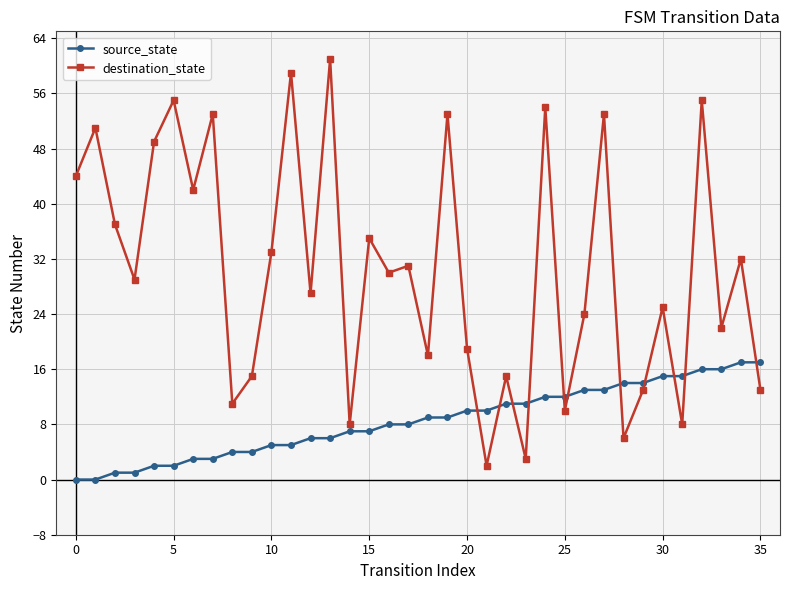

What is the difference between the second highest and second lowest values in the source_state series?

17